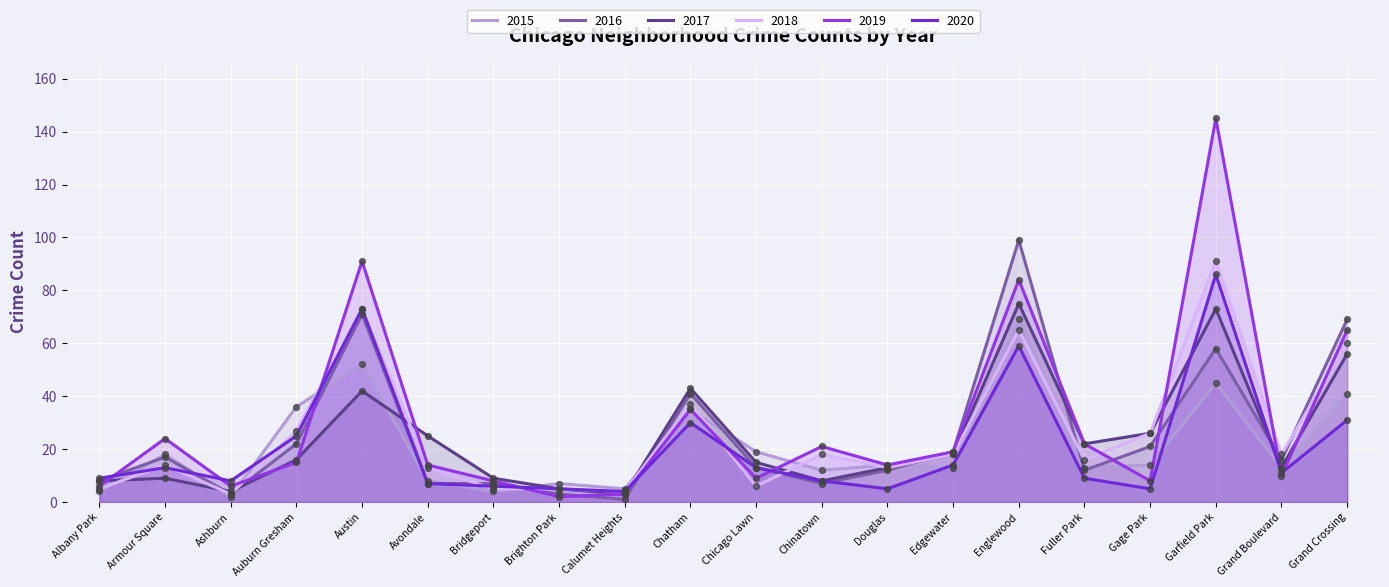

What is the total value across all series at Albany Park?

40